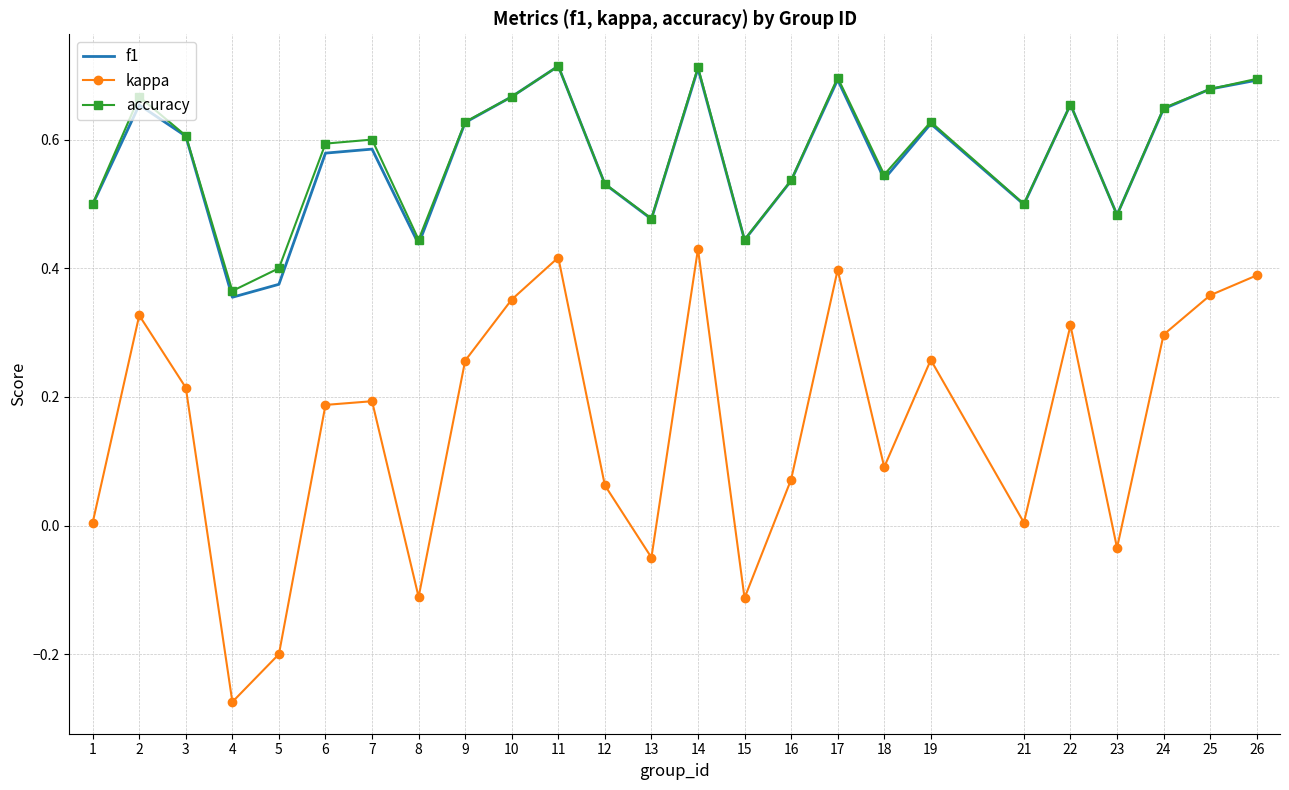

Which label corresponds to the smallest value in the chart?

4